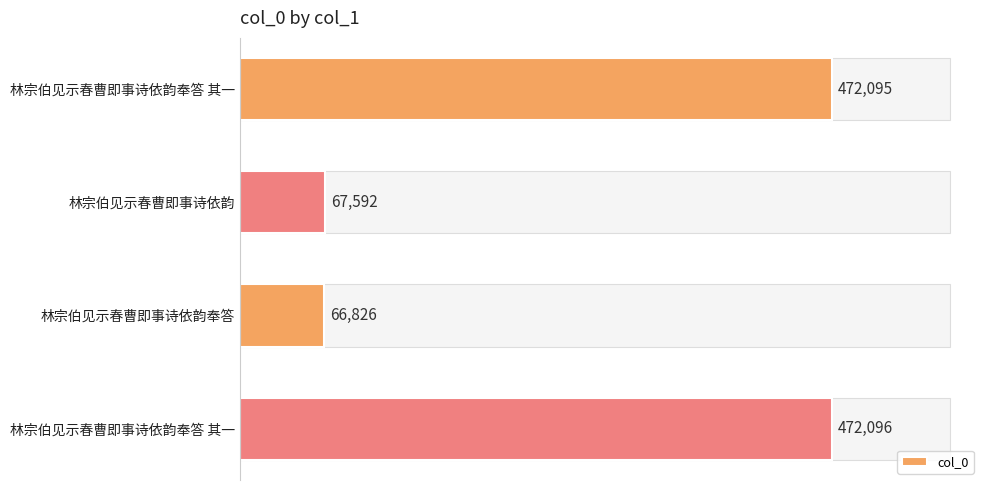

How many bars are there in total?

4